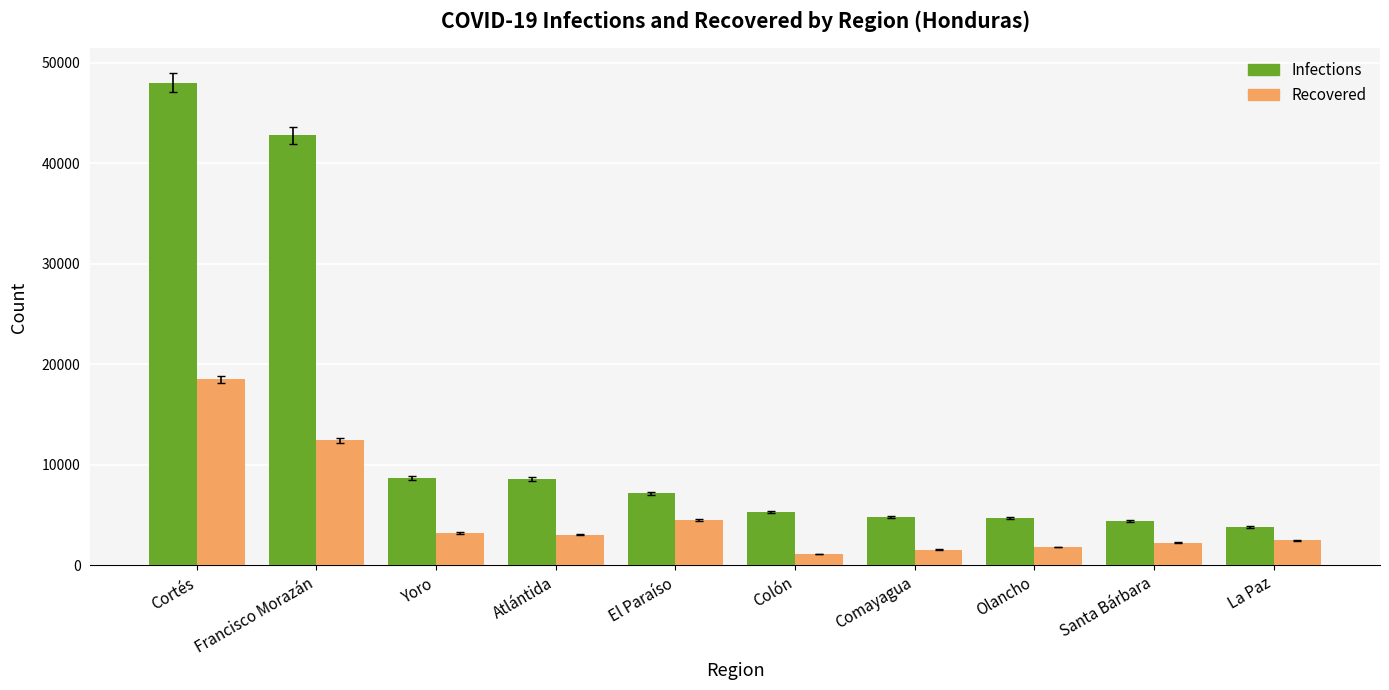

Is it true that Infections equals 4392 at Santa Bárbara?

True